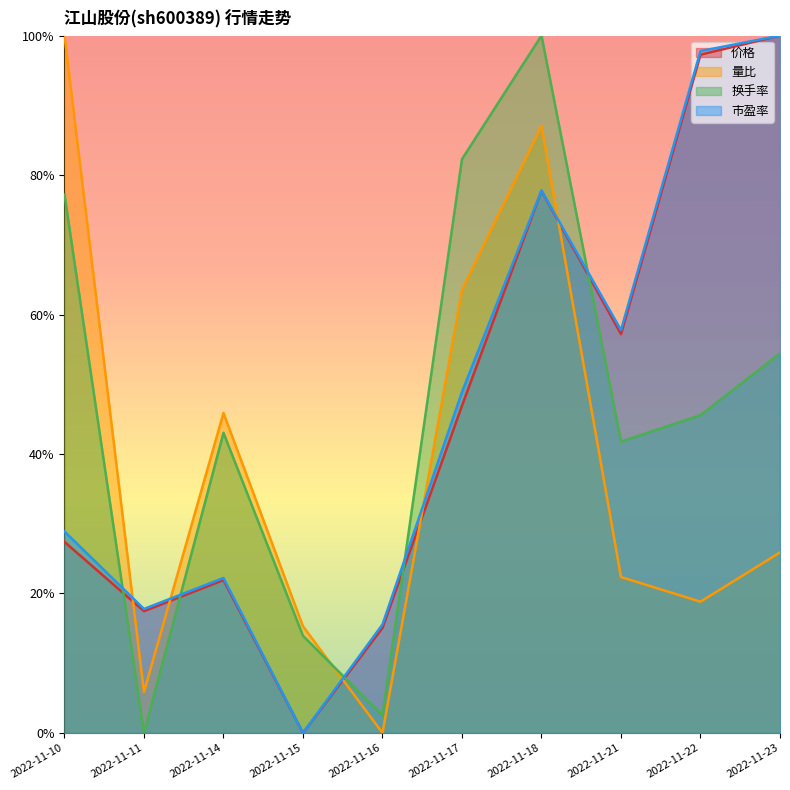

How many lines are shown in the chart?

4